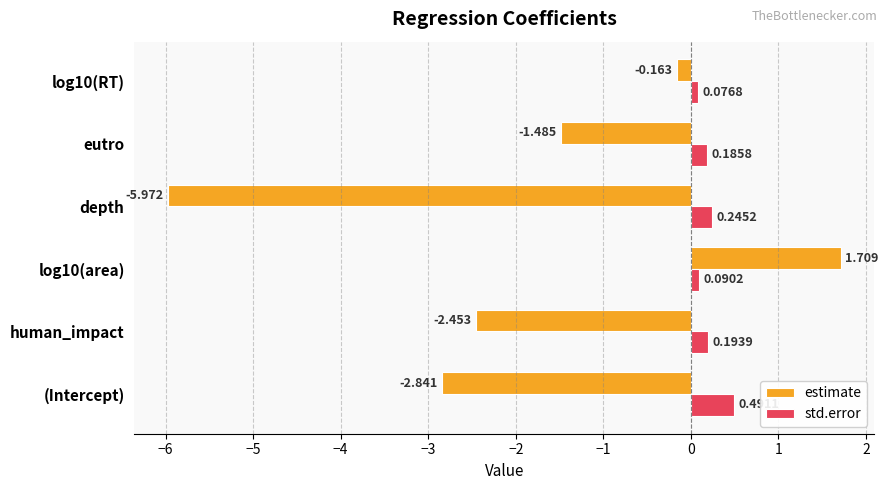

At how many categories does at least one series exceed 0?

6